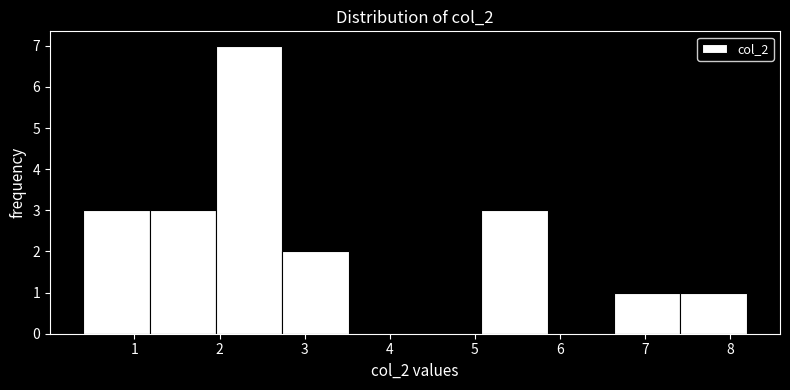

Reading left to right, transcribe this chart: for each bar, give the range it covers on the x-axis and its height. Neither the bar edges nor the heights are printed on the chart, so give them approximately, as read against the axes.

0.4 to 1.2: 3
1.2 to 2.0: 3
2.0 to 2.7: 7
2.7 to 3.5: 2
3.5 to 4.3: 0
4.3 to 5.1: 0
5.1 to 5.9: 3
5.9 to 6.6: 0
6.6 to 7.4: 1
7.4 to 8.2: 1